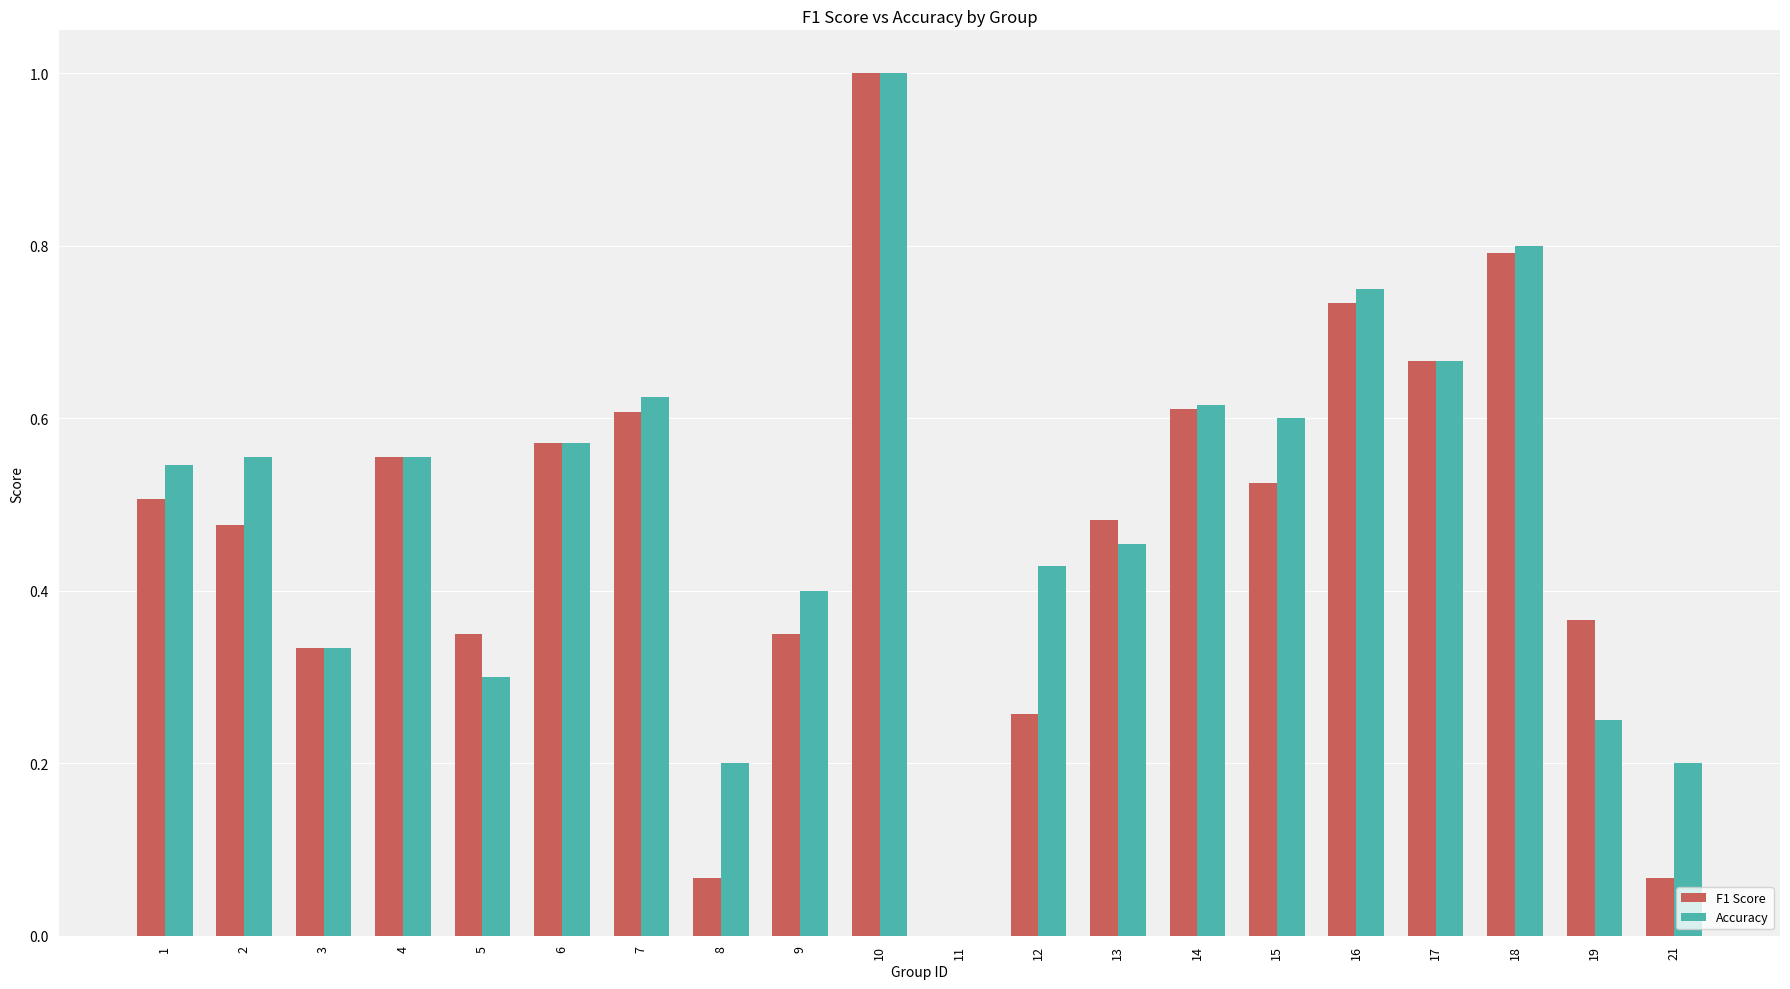

What is the total value across all series at 10?

2.0